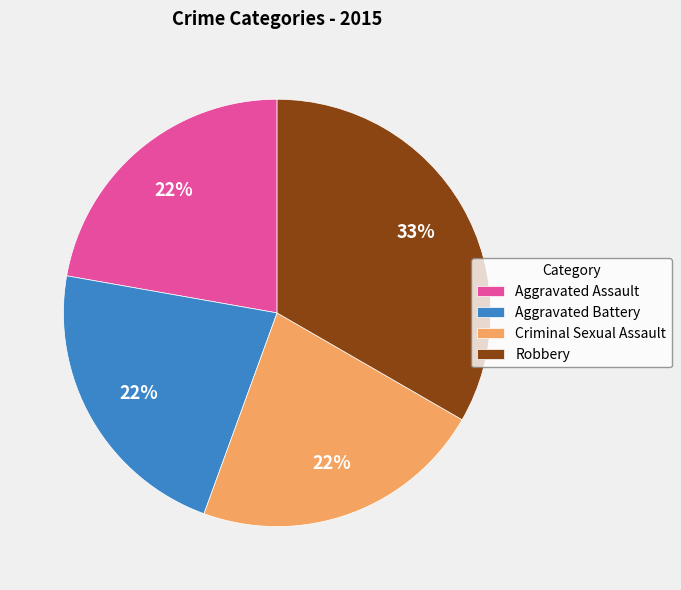

How many segments does this pie chart have?

4